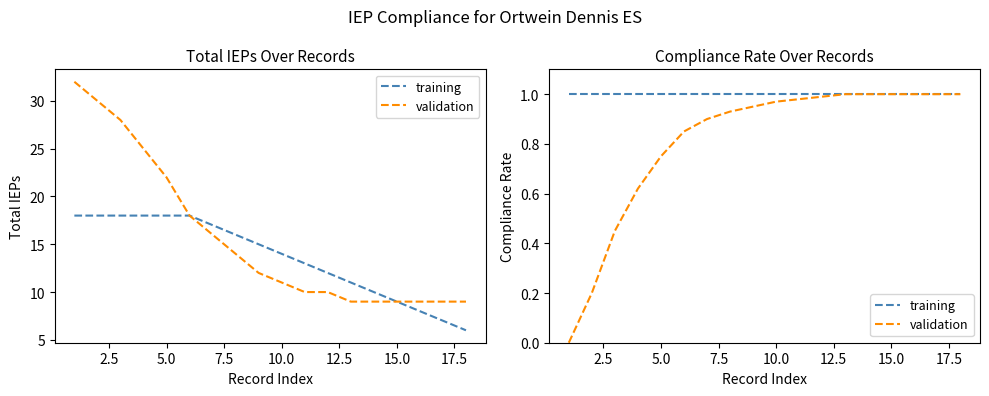

Rank the series by their maximum value, from highest to lowest.

training, validation